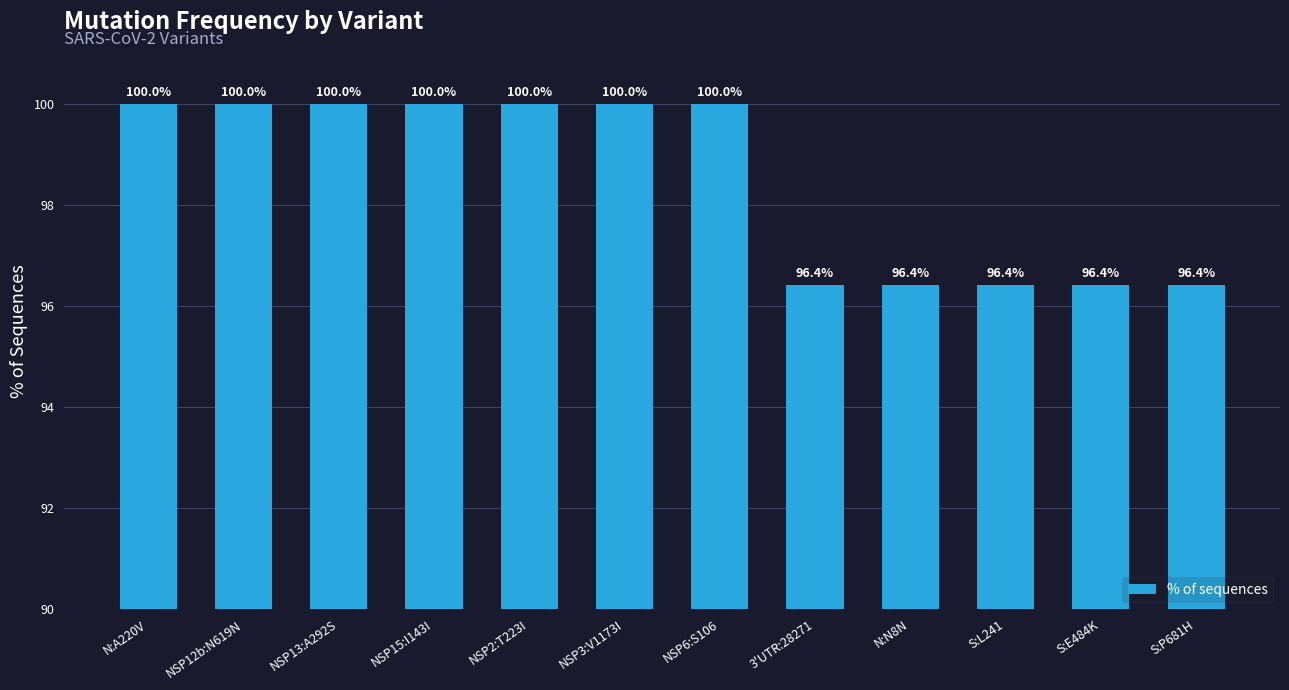

What is the greatest value displayed?

100.0